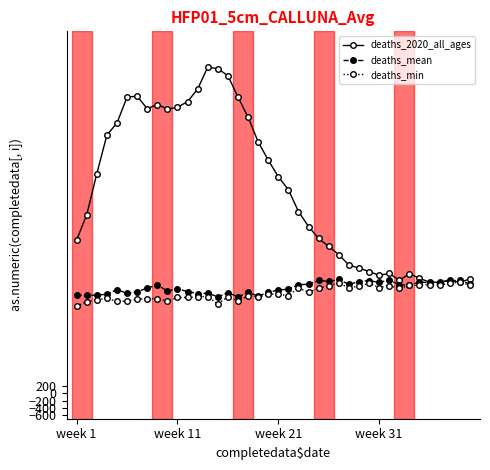

What is the difference between the second highest and second lowest values in the deaths_2020_all_ages series?

5897.3